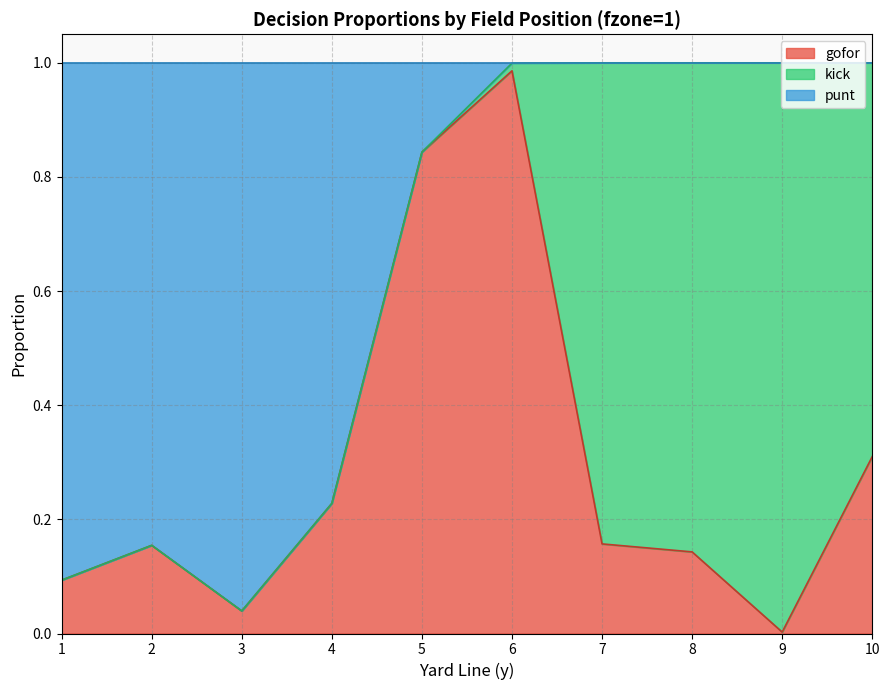

True or false: gofor has a value of 0.6 at 6.

False